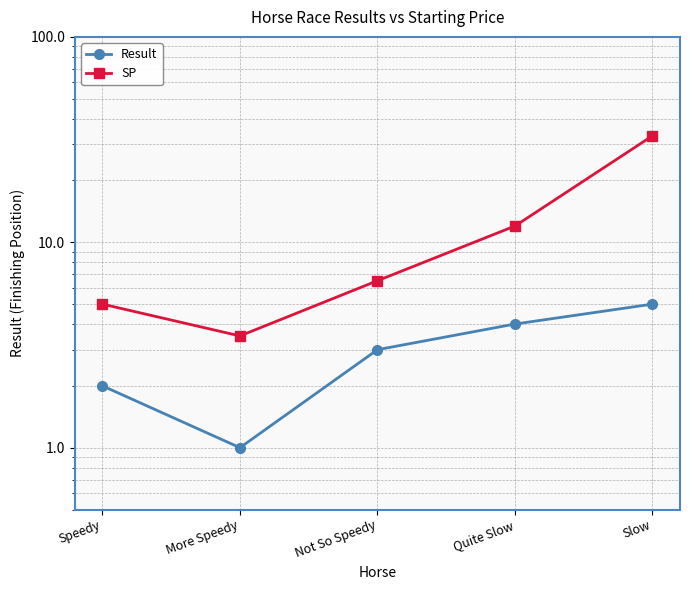

What is the total value across all series at Speedy?

7.0